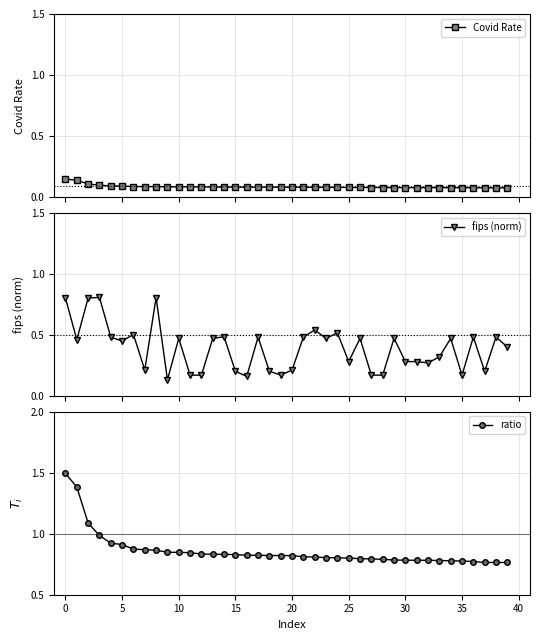

What is the sum of the fips (norm) values at 22 and 26?

1.0